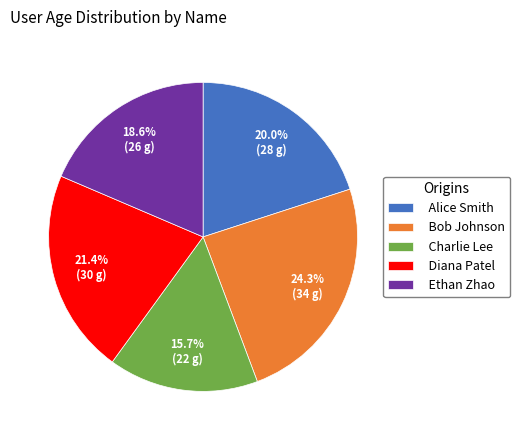

To the nearest percent, what is the difference between the largest and smallest slice percentages?

9%